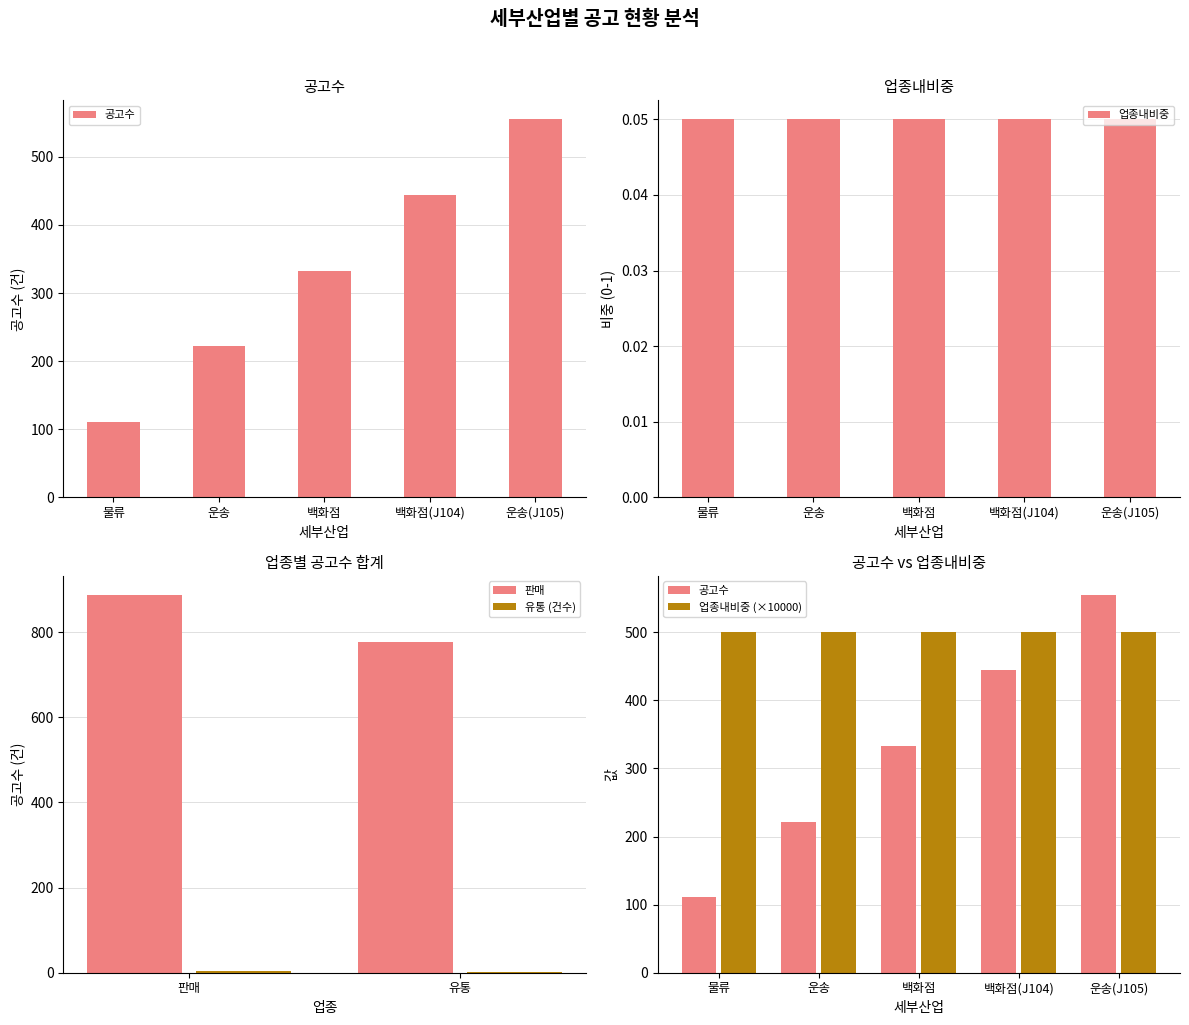

Which label corresponds to the smallest value in the chart?

물류